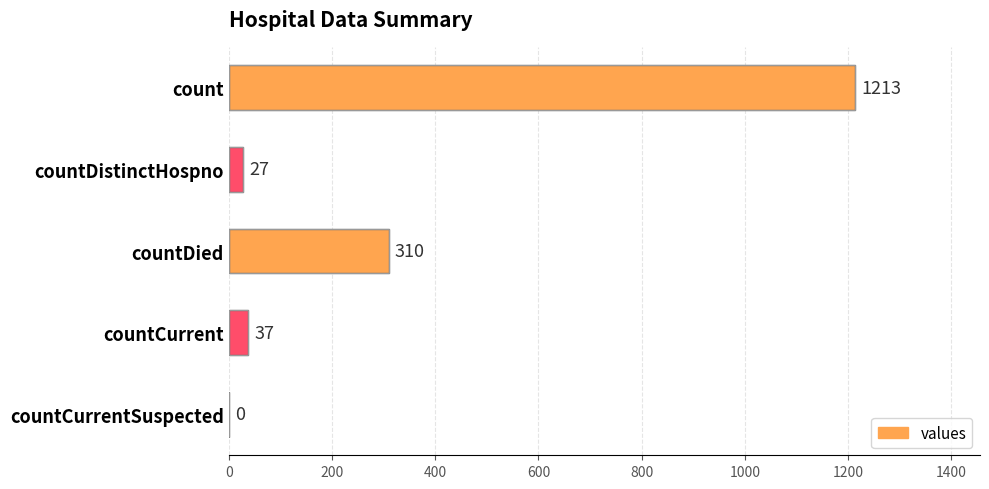

What is the sum of the values at countDistinctHospno and countCurrent?

64